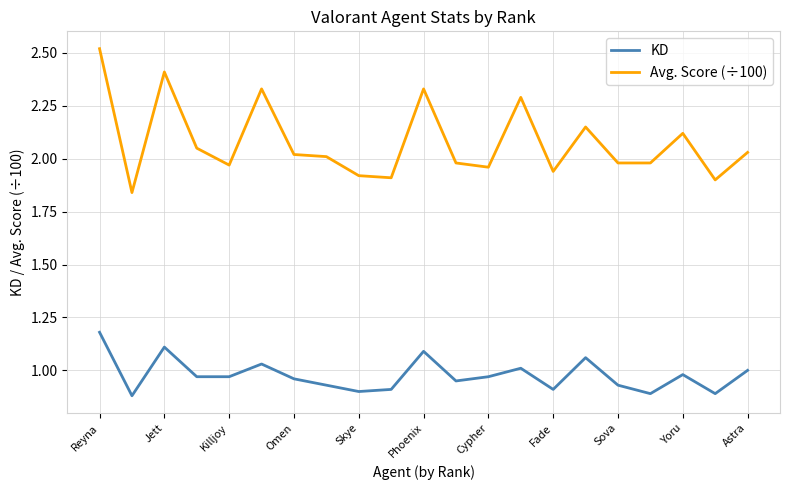

Which series has the widest spread of values?

Avg. Score (÷100)